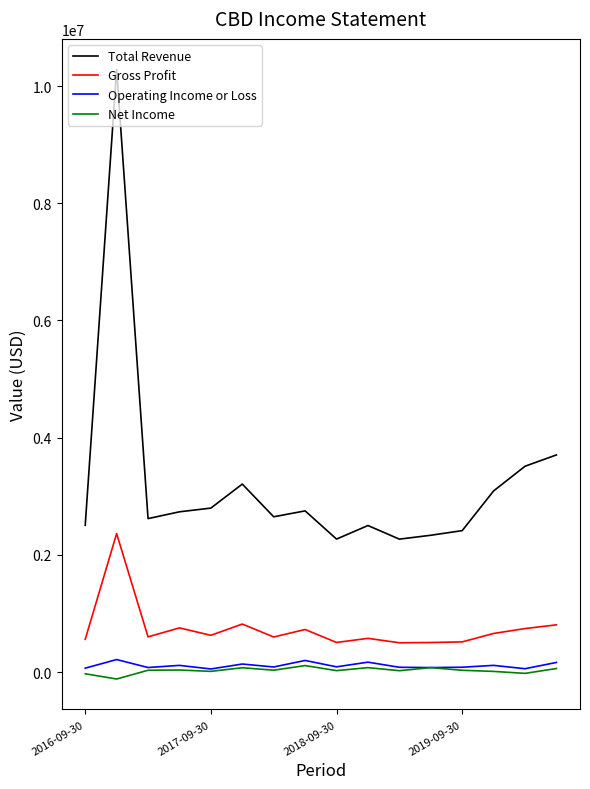

True or false: Total Revenue and Net Income cross at least once.

False